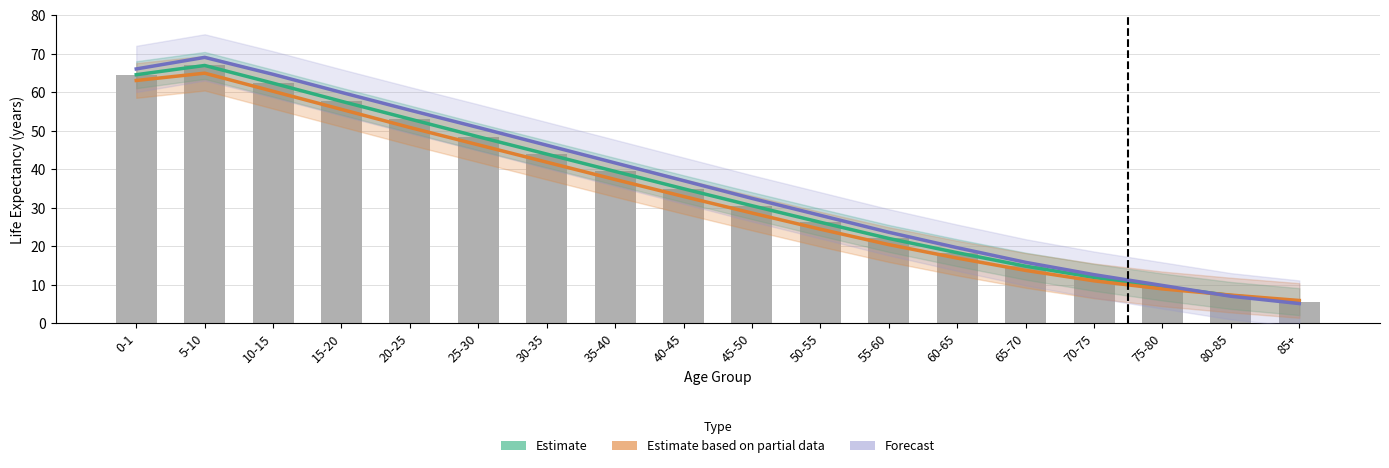

What is the approximate value of Life Expectancy (Total) at 65-70?

14.8